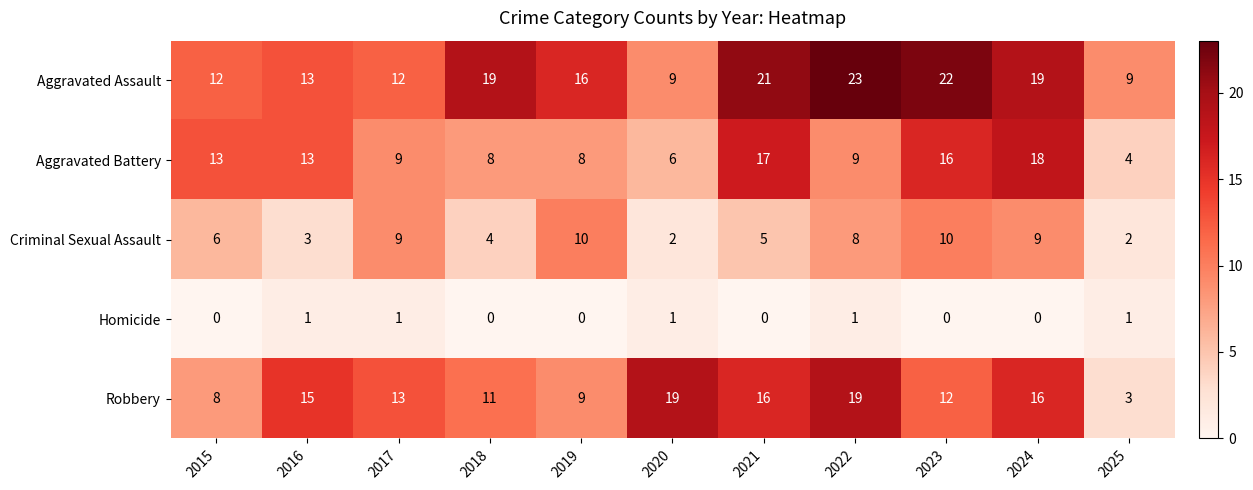

What value does the Robbery series have at 2021?

16